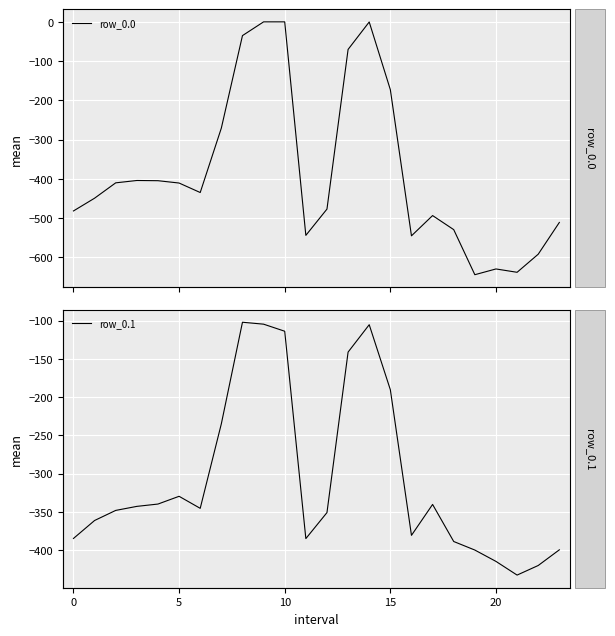

Rank the series by their average value, from highest to lowest.

row_0.1, row_0.0